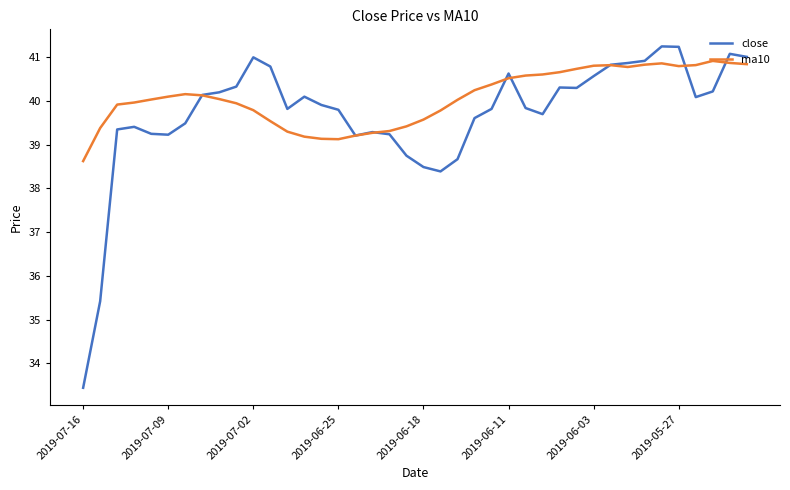

What is the average value of the close series?

39.7